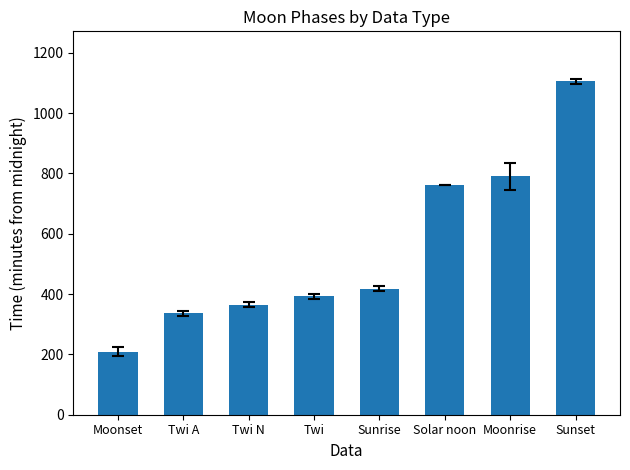

Approximately how many times larger is the value at Moonrise compared to Twi A?

2.4